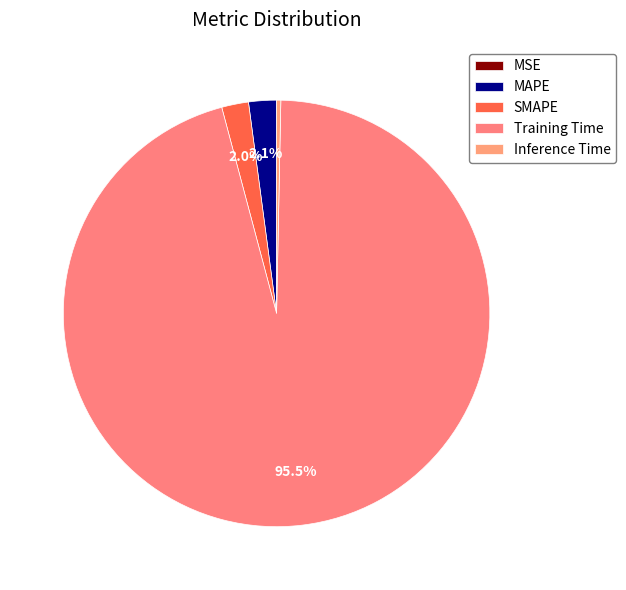

Between Inference Time and MAPE, which is larger?

MAPE